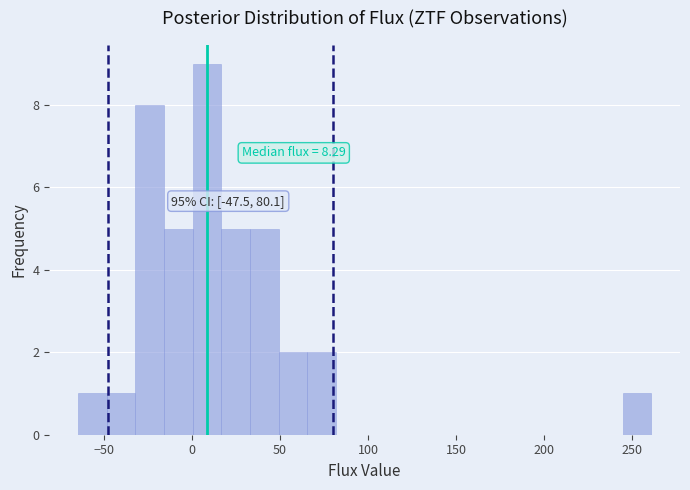

Around what value on the x-axis is the tallest bar? Give the approximate position of its centre, as read against the axis.

10